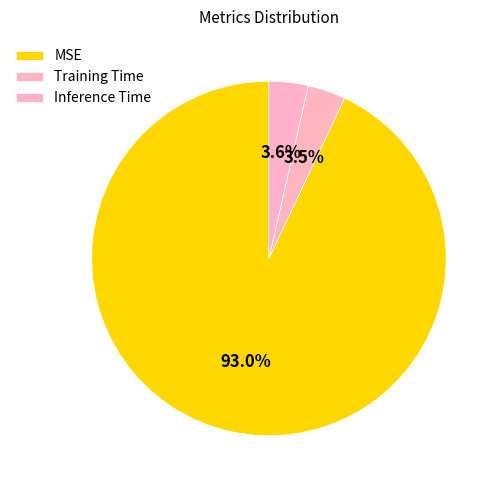

Combined, what portion of the pie is Inference Time and Training Time?

7.0%